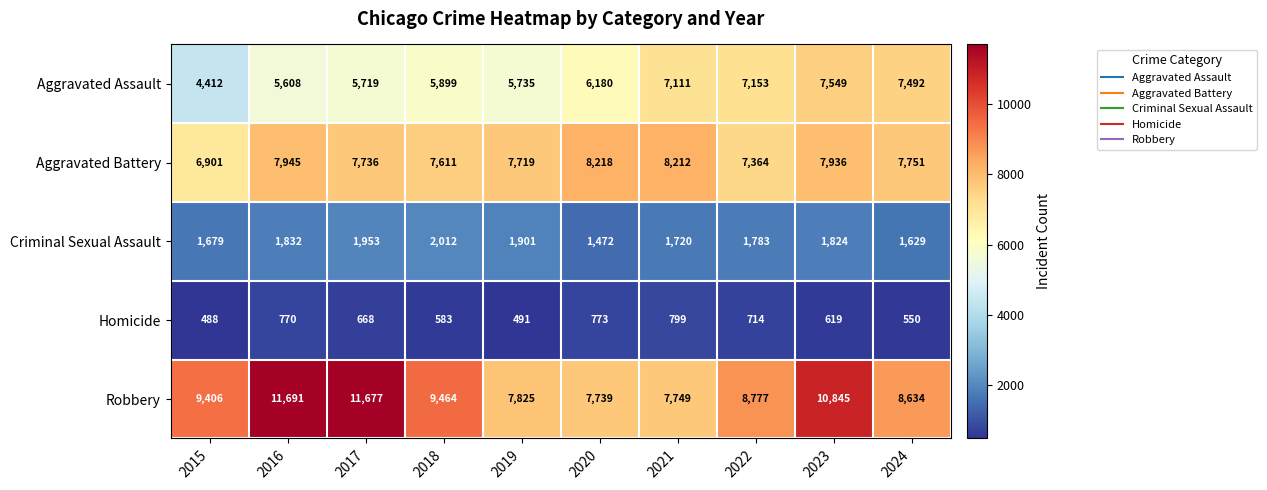

What is the sum of all Homicide values?

6455